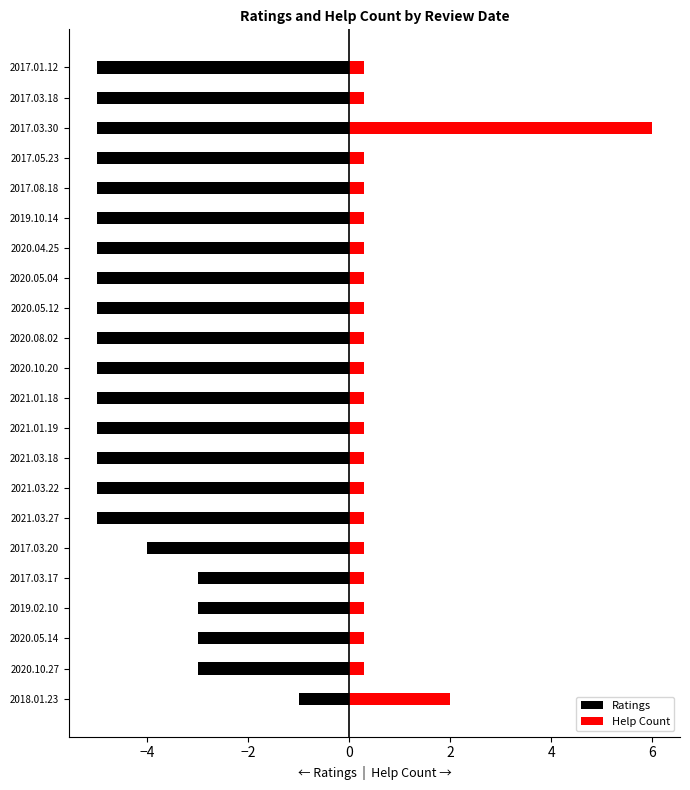

What are all the series names shown in the legend?

Ratings, Help Count